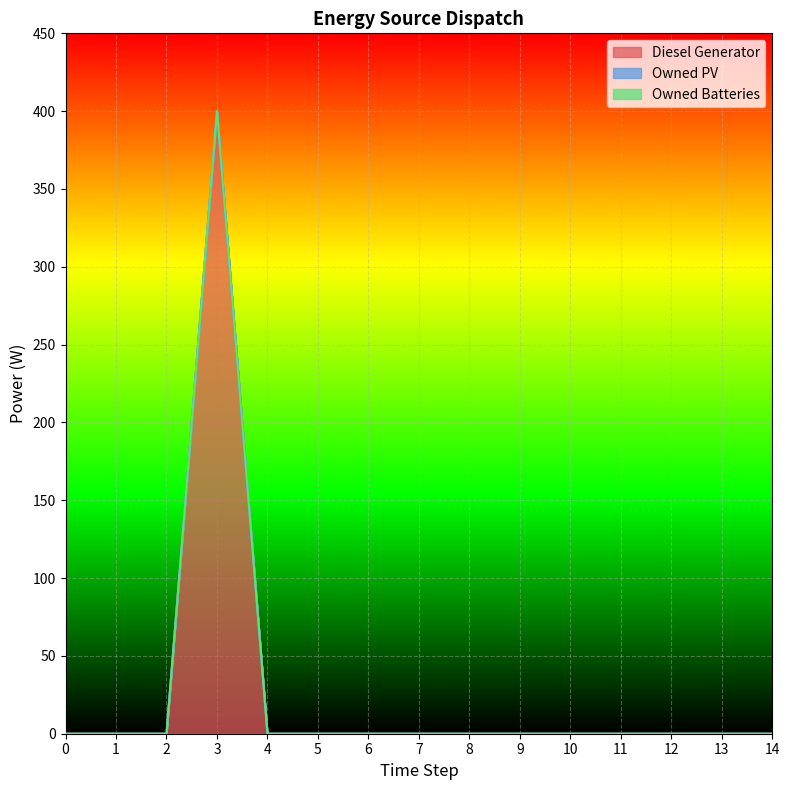

True or false: Owned PV and Owned Batteries cross at least once.

False